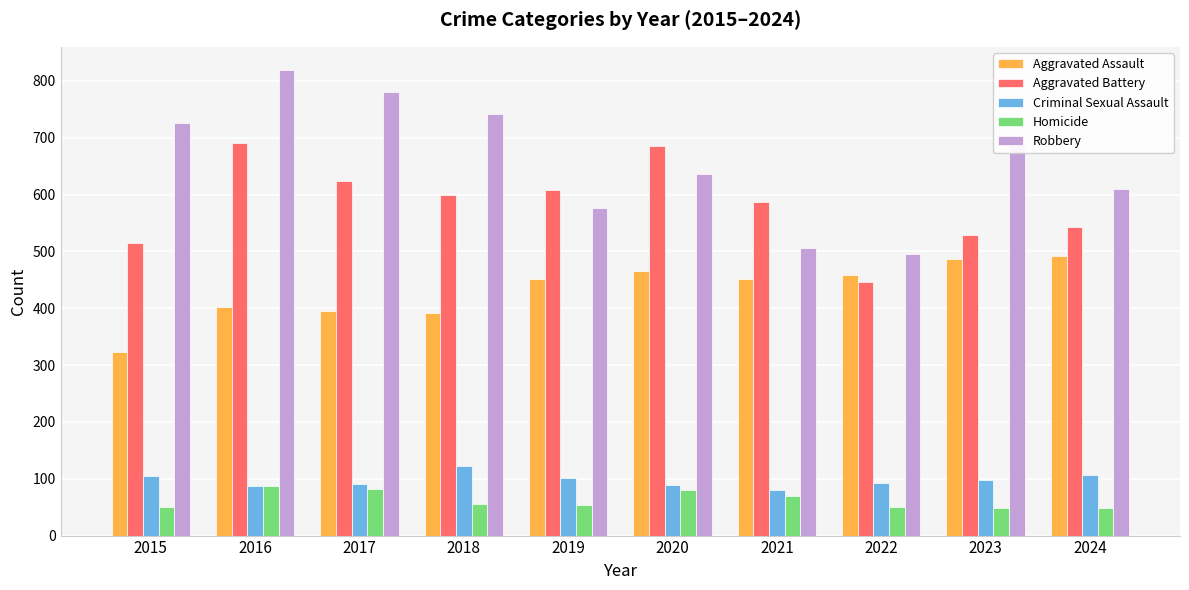

What is the maximum value for Aggravated Assault?

492